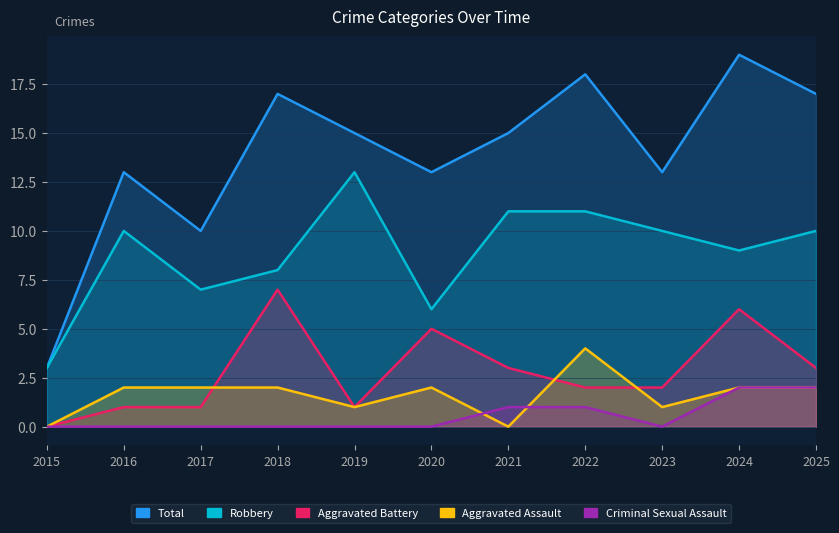

At which label is Total closest to 11?

2017